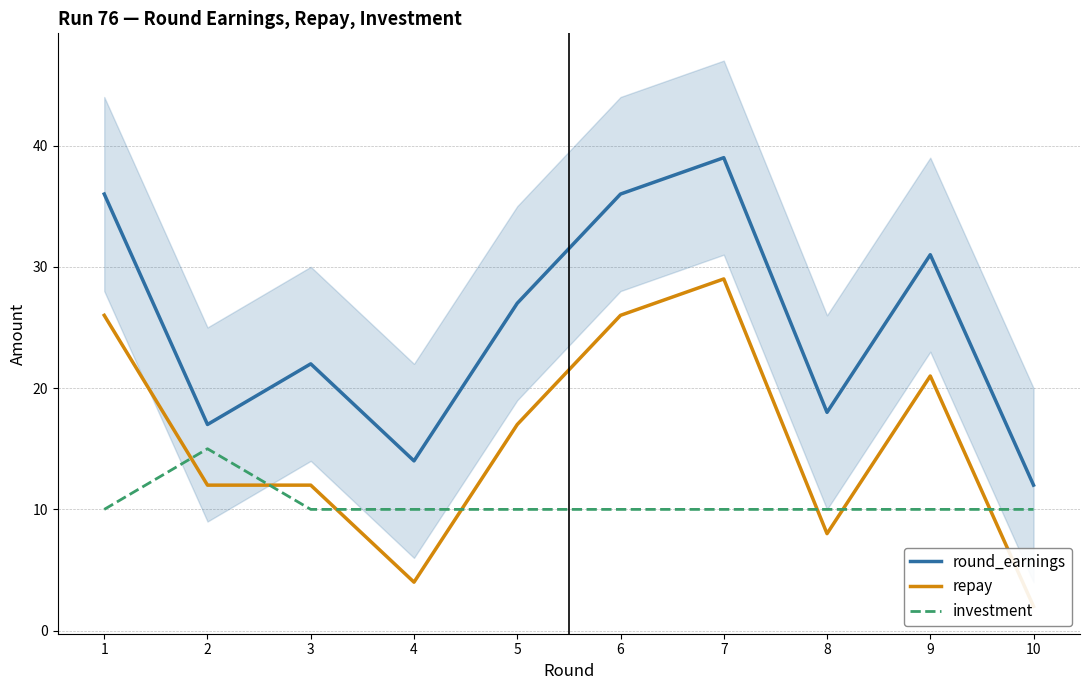

Reading right to left, transcribe all the data shown in this chart.

round_earnings: 12	31	18	39	36	27	14	22	17	36
repay: 2	21	8	29	26	17	4	12	12	26
investment: 10	10	10	10	10	10	10	10	15	10